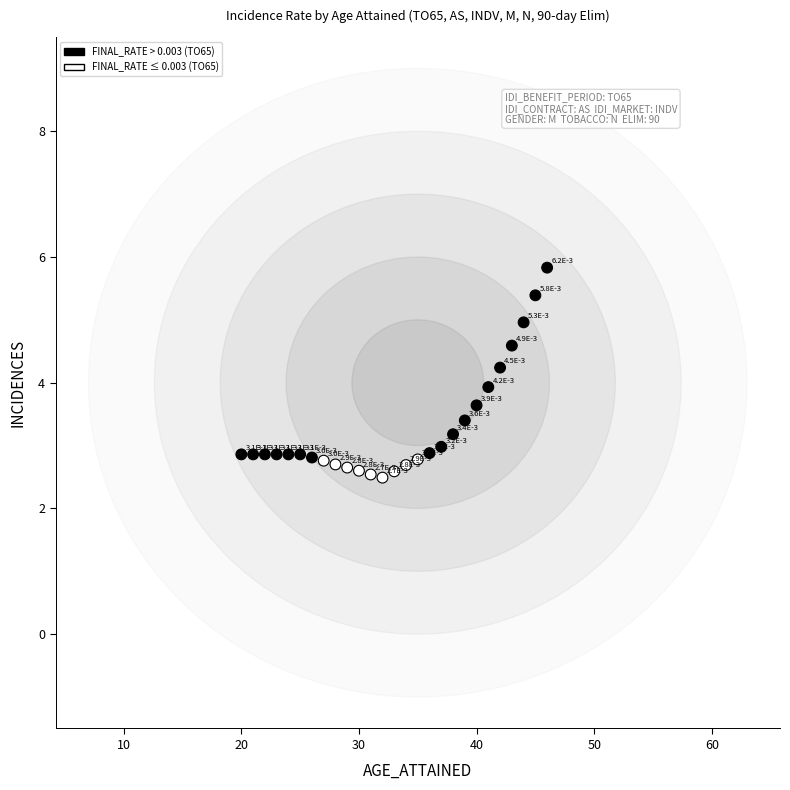

What Y value in the scatter plot is closest to 4?

3.9